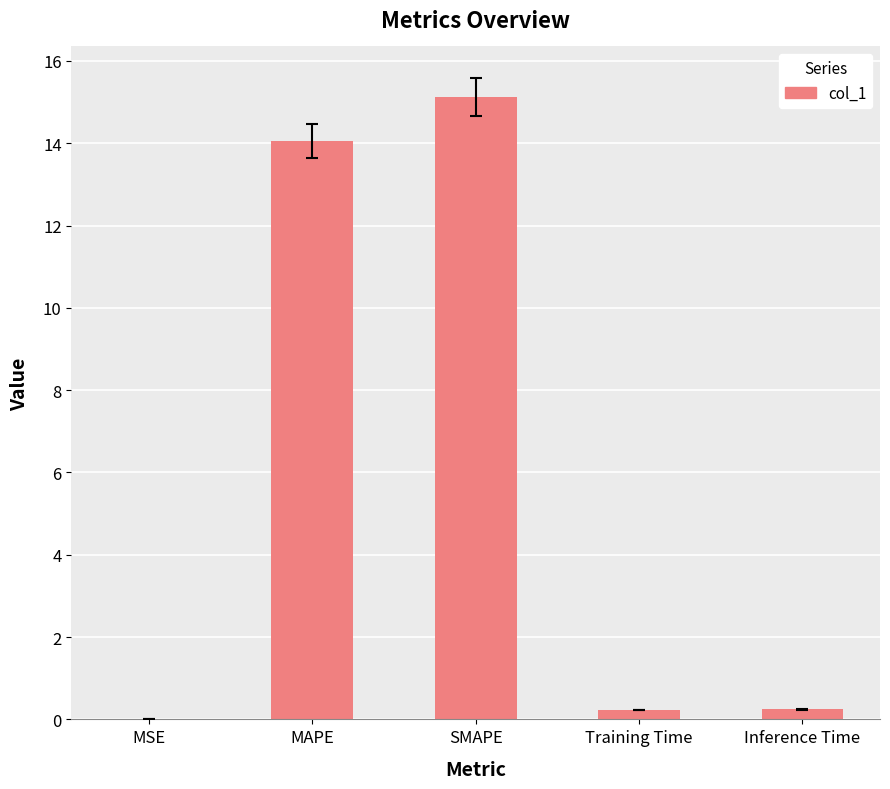

Is it true that the value at MSE is 0.0?

True